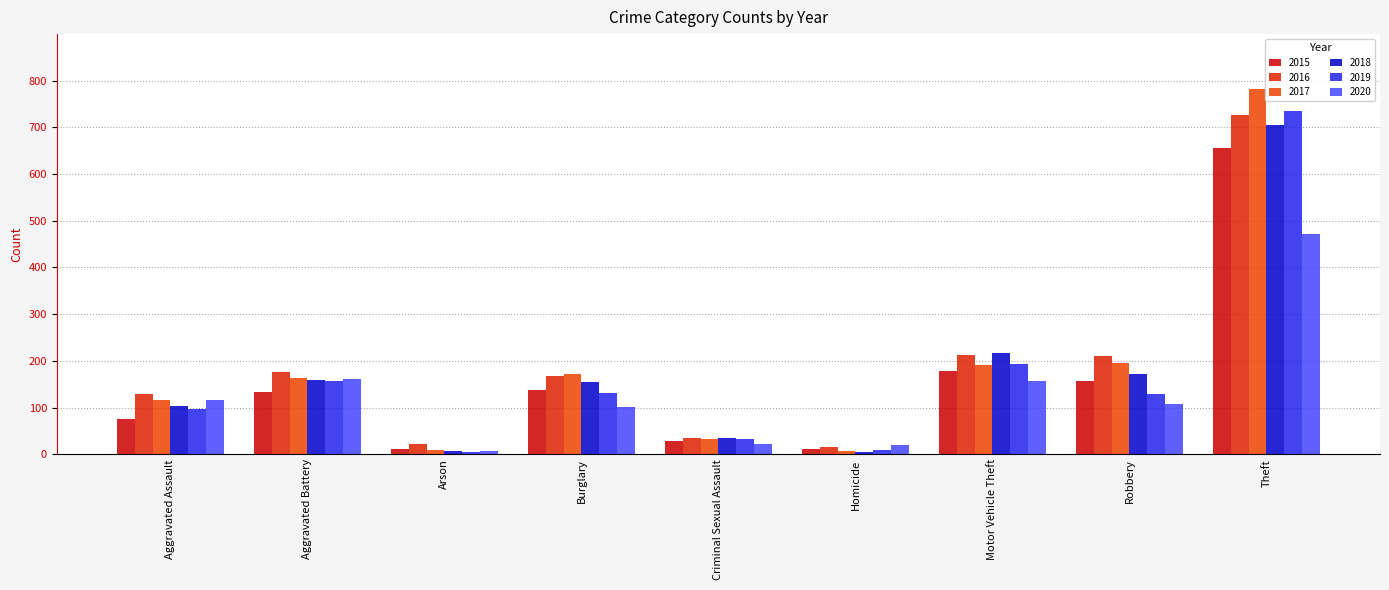

The value of 2017 at Burglary is 171. True or false?

True